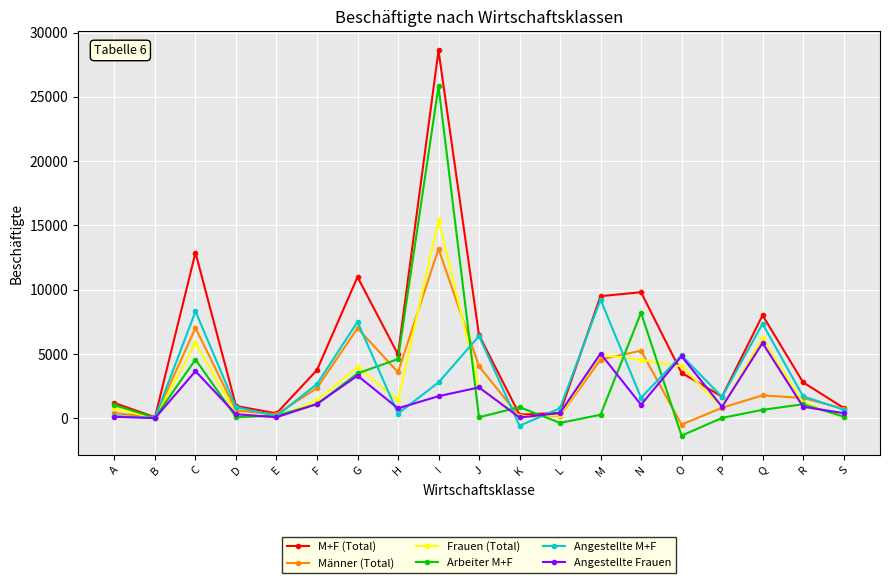

List the series in order of their peak value, lowest first.

Angestellte Frauen, Angestellte M+F, Männer (Total), Frauen (Total), Arbeiter M+F, M+F (Total)